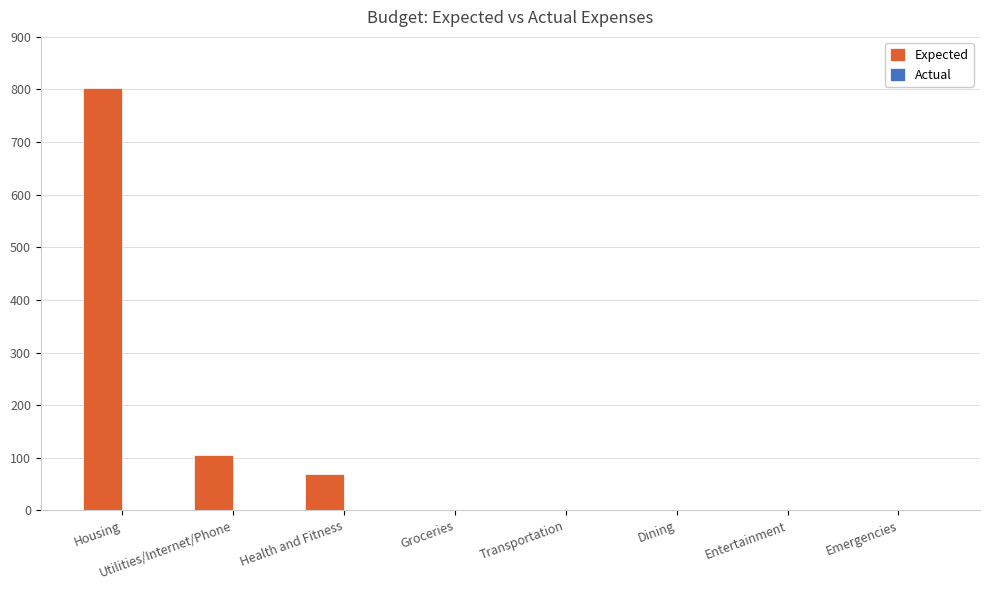

Which has a higher value, Housing or Entertainment?

Housing